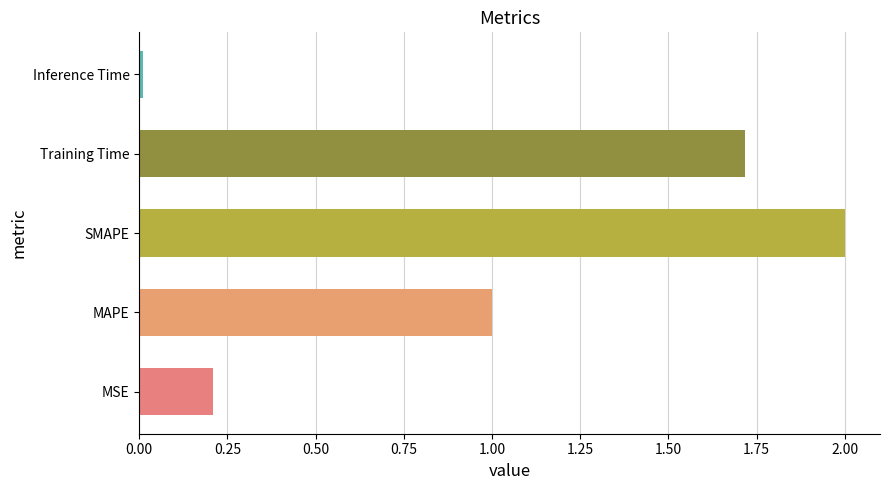

True or false: the data shows 0.4 at Training Time.

False